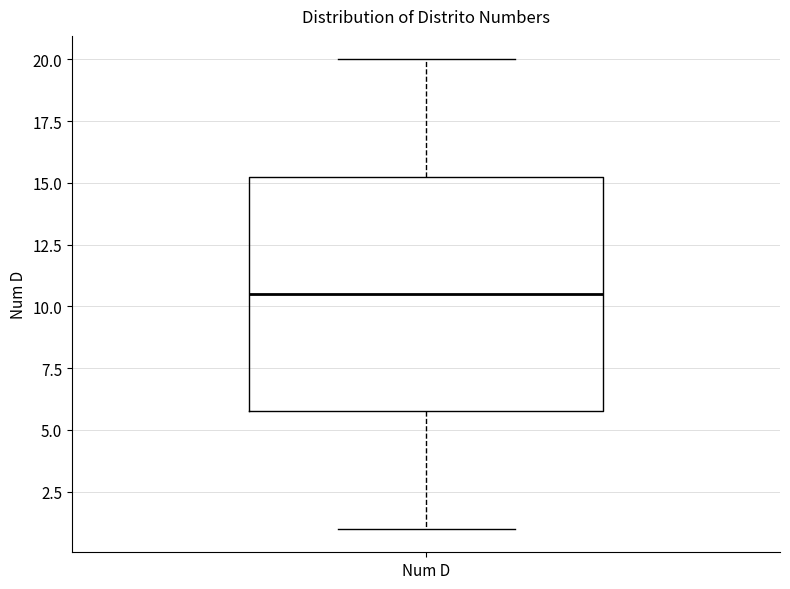

Transcribe this box plot: give where the median line is, the range the box spans, and where the two whiskers end, as read against the y-axis. The values are not printed on the chart, so give them approximately, as read against the axis.

median 10.5, box 6.0 to 15.5, whiskers 1.0 to 20.0